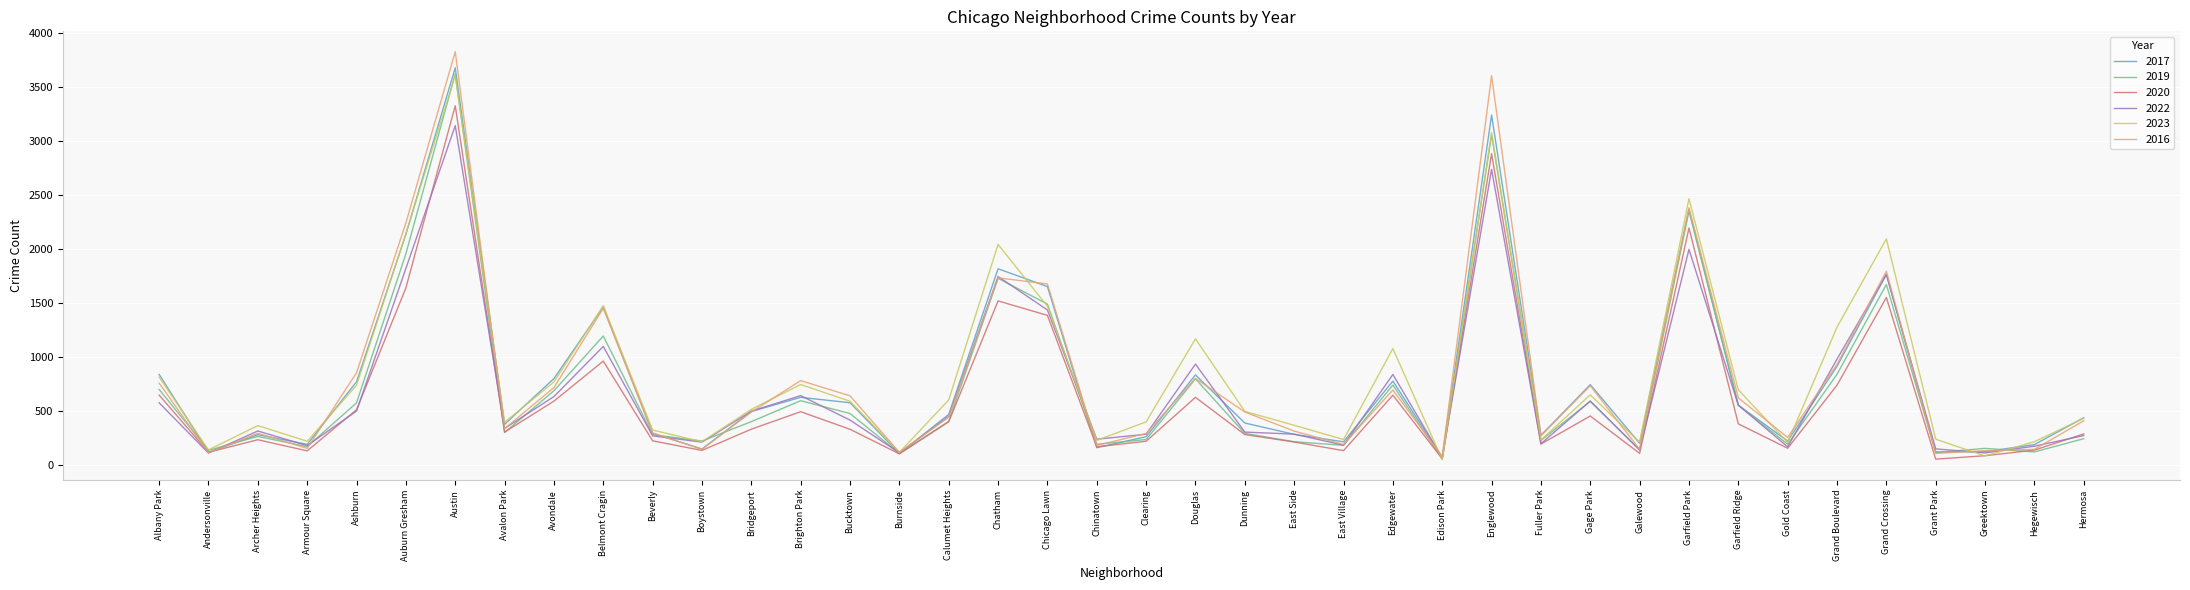

How many distinct data groups are displayed?

6